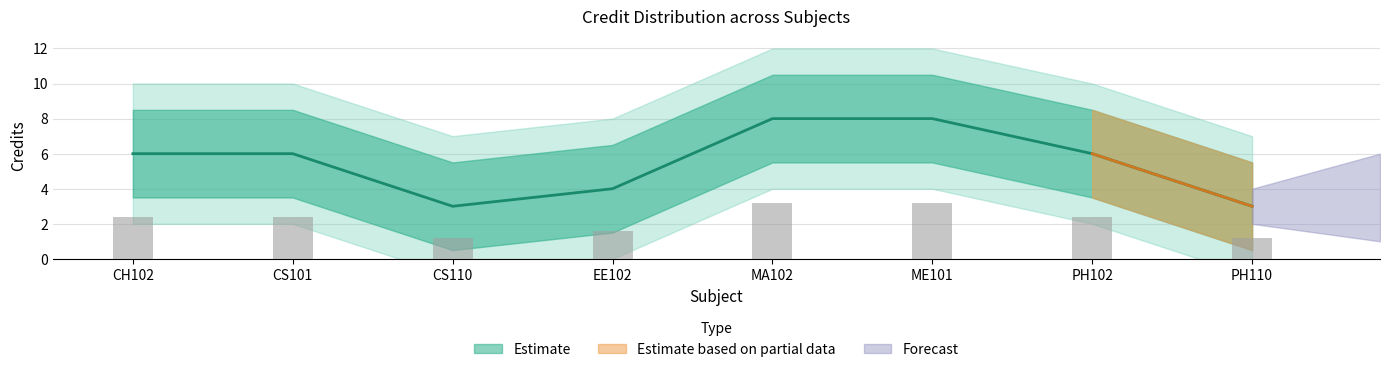

List the labels in order of value, largest first.

MA102, ME101, CH102, CS101, PH102, EE102, CS110, PH110